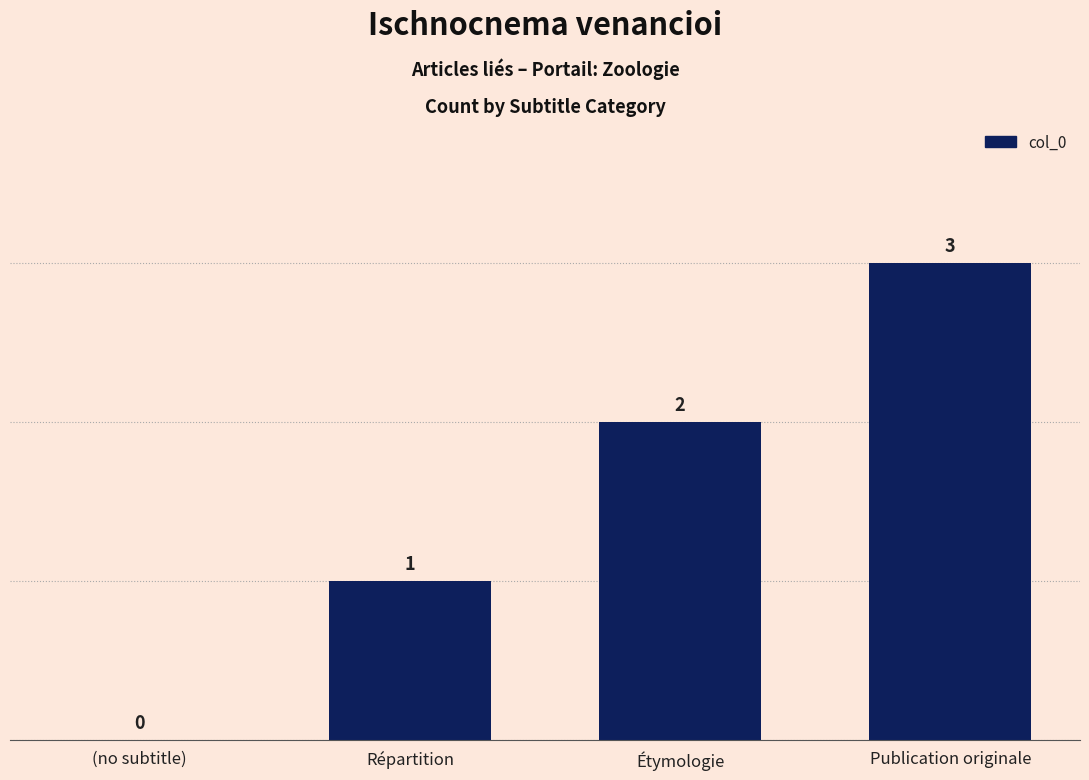

True or false: the data shows 0 at (no subtitle).

True